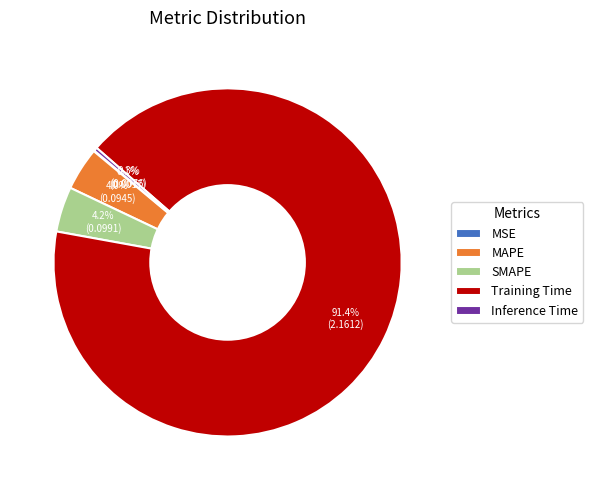

To the nearest percent, what is the difference between the largest and smallest slice percentages?

91%